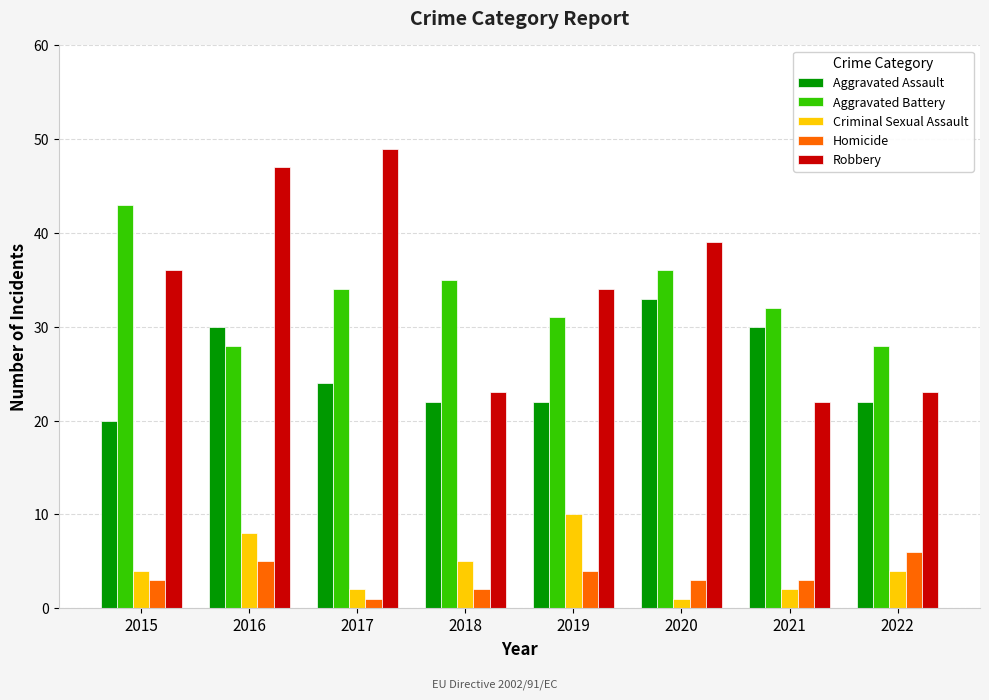

How many values in the Aggravated Assault series are below 24?

4